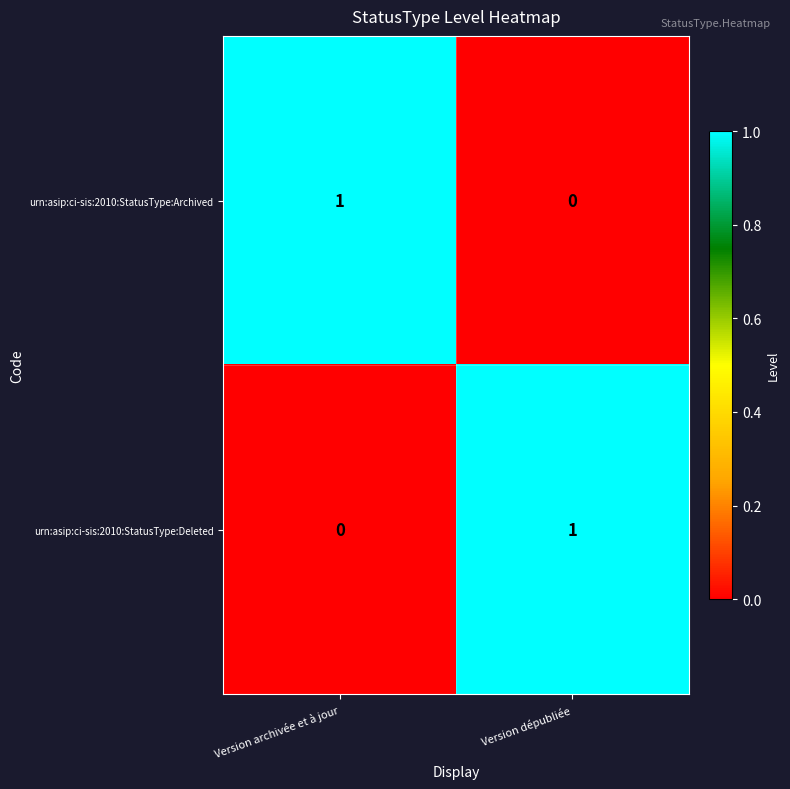

At which label is urn:asip:ci-sis:2010:StatusType:Archived closest to 0?

Version dépubliée